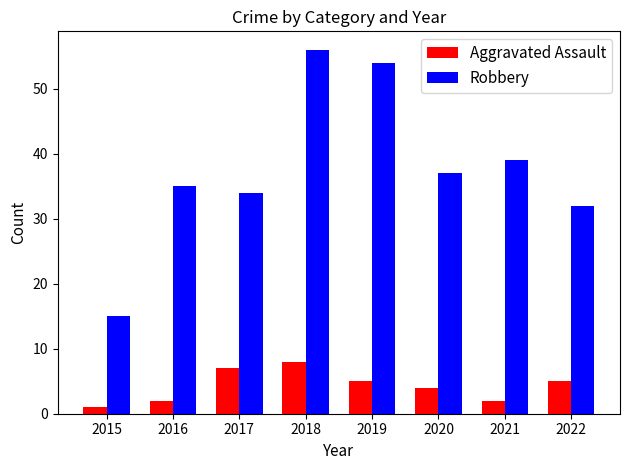

What value does the Aggravated Assault series have at 2016?

2